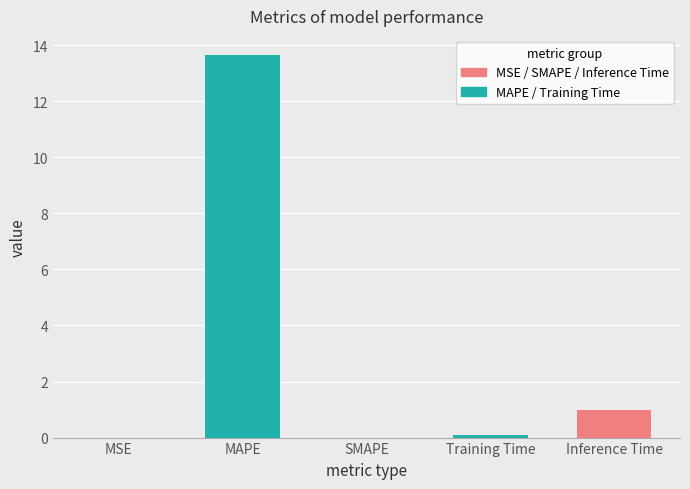

What value does the data have at Inference Time?

1.0